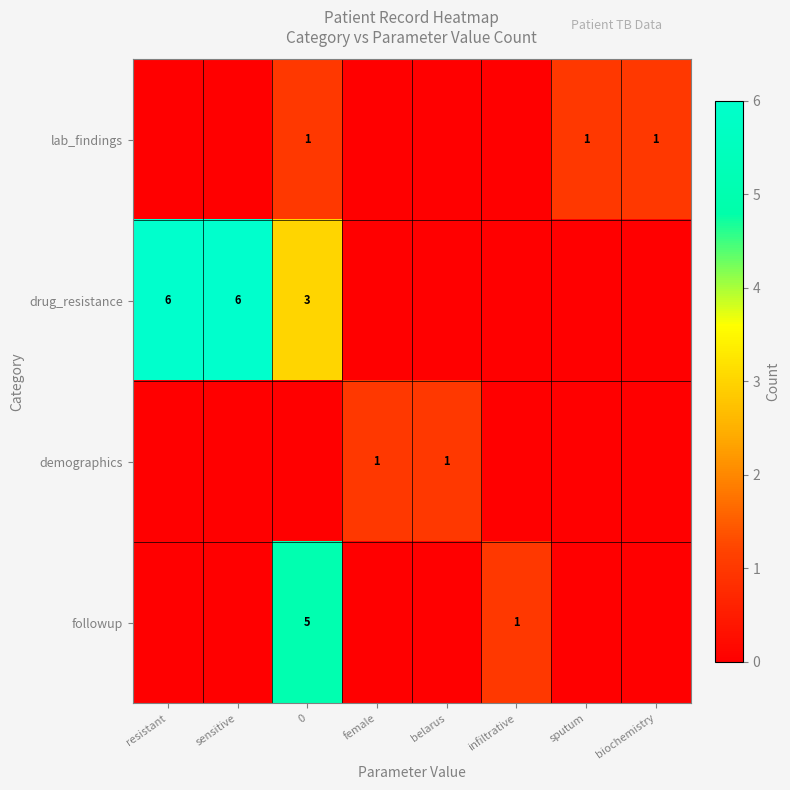

At which label does demographics reach its peak?

female